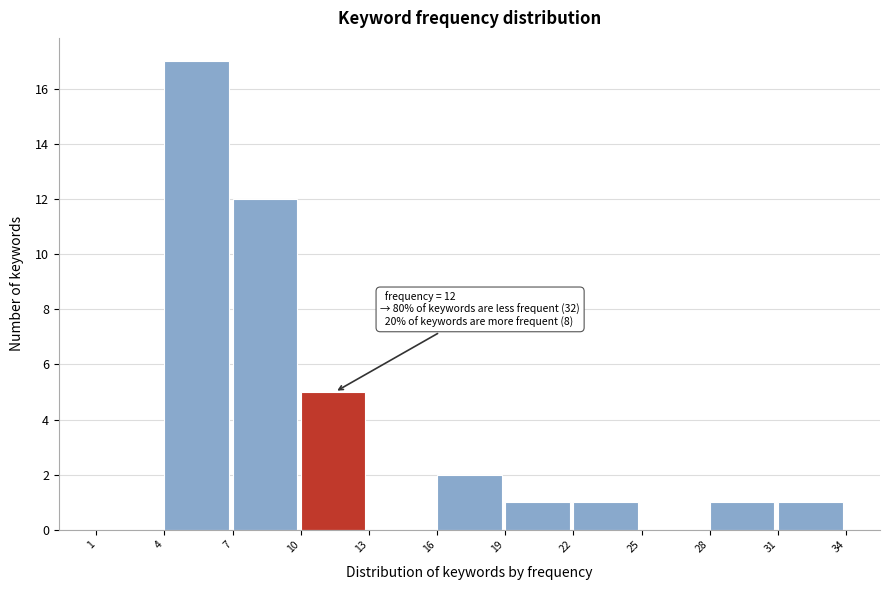

Over which range of the x-axis is the bar tallest?

4 to 7